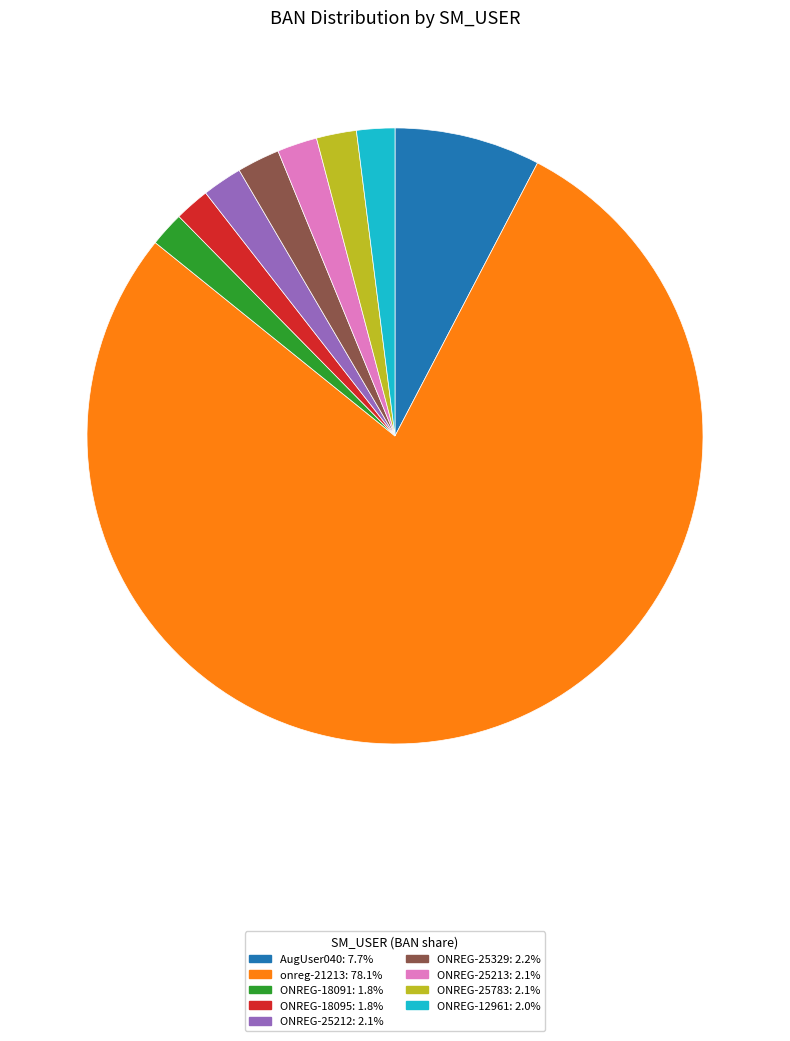

The ONREG-25783 slice represents 2% of the pie. True or false?

True